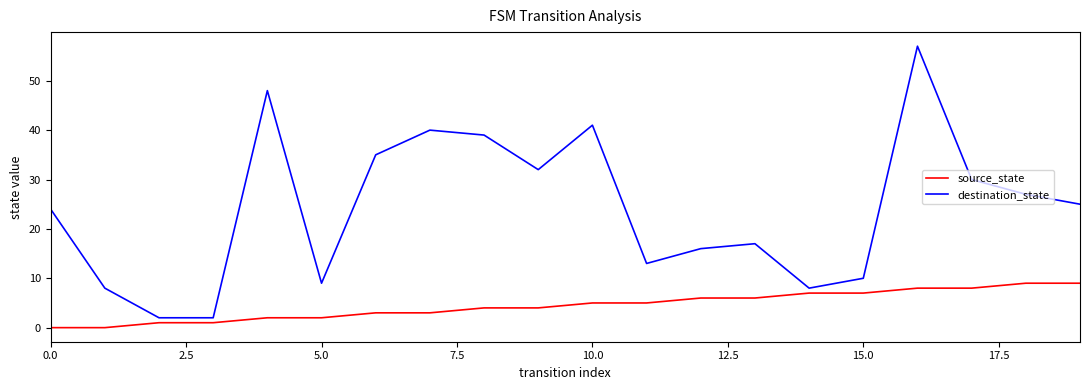

What is the sum of all destination_state values?

483